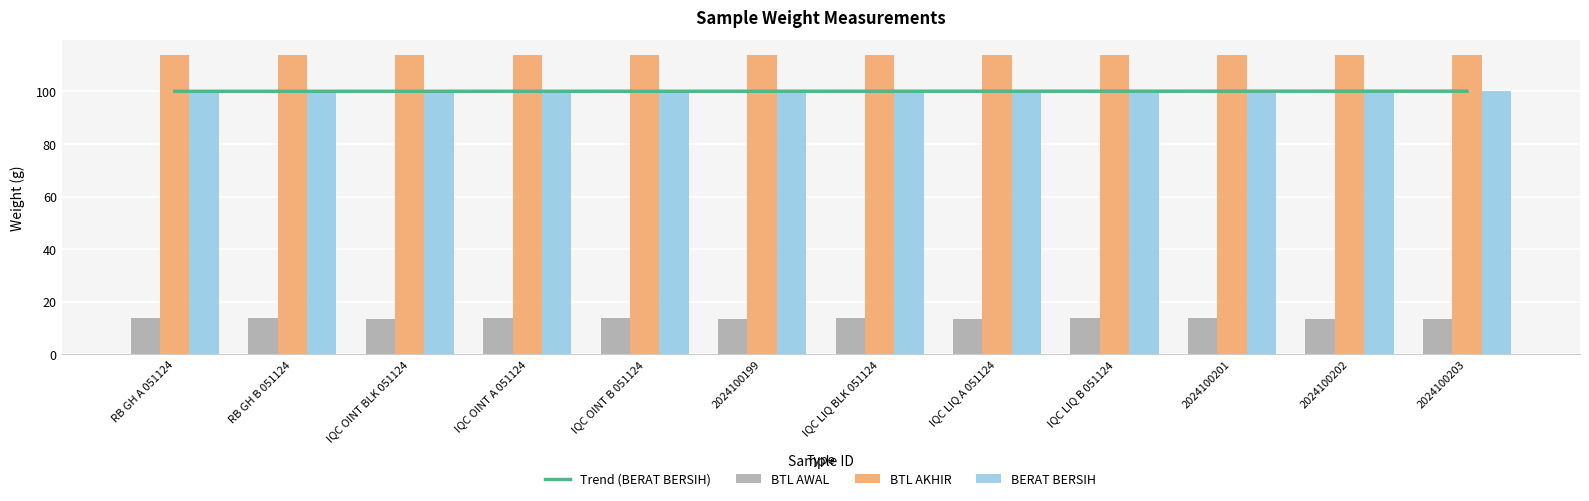

What is the average value of the BERAT BERSIH series?

100.1